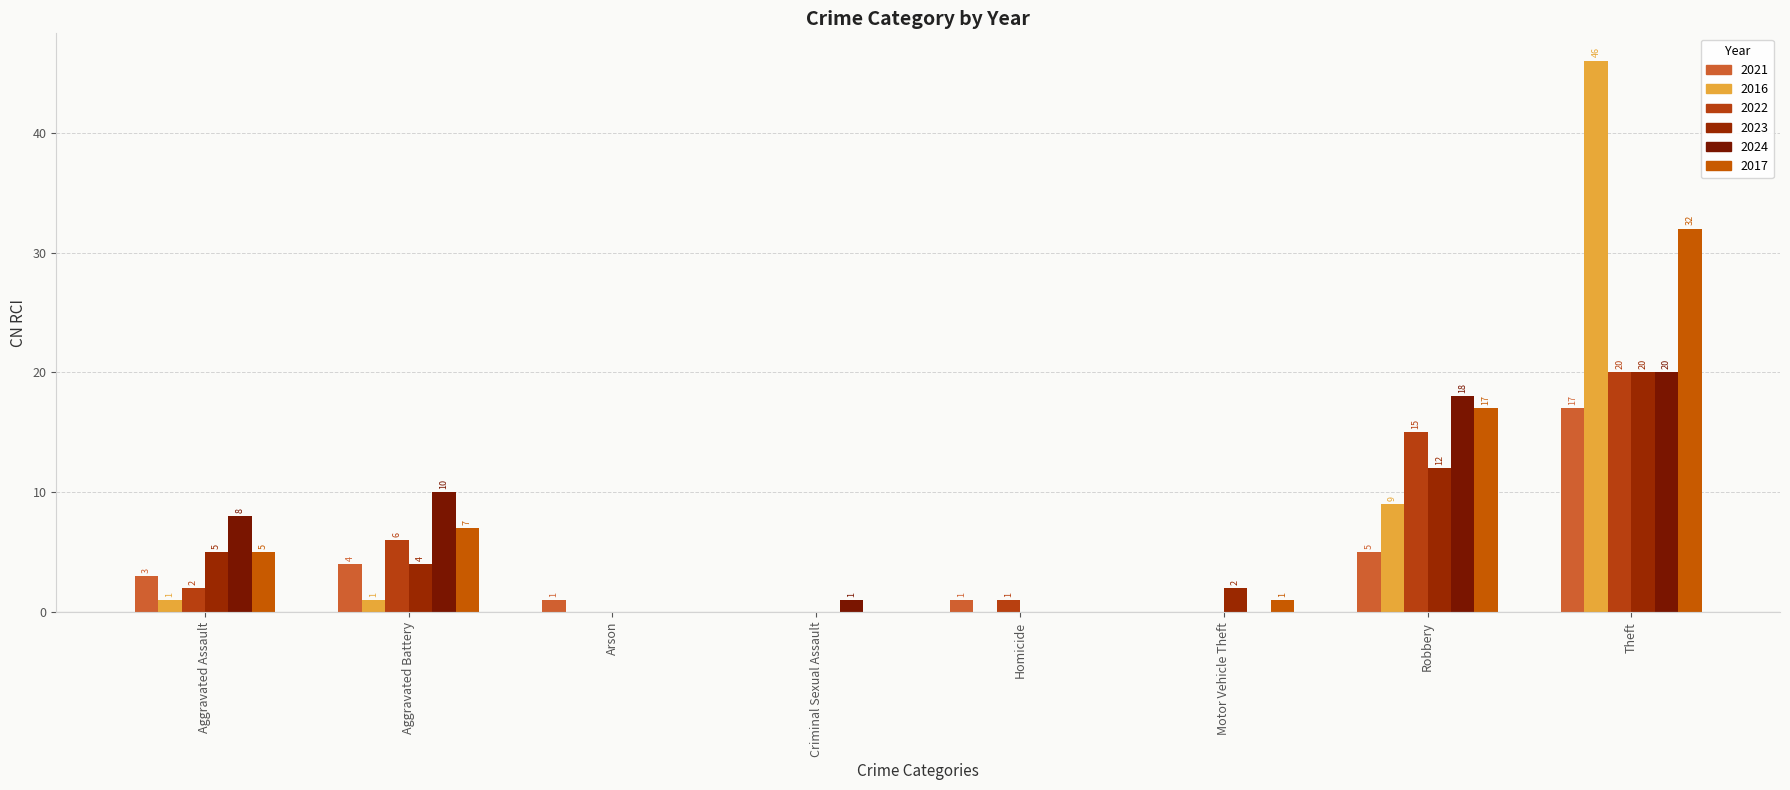

How many data points does each series have?

8